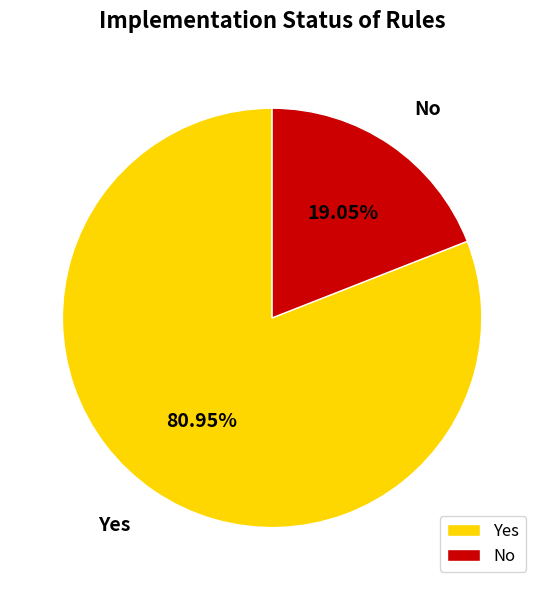

Which has a higher value, Yes or No?

Yes